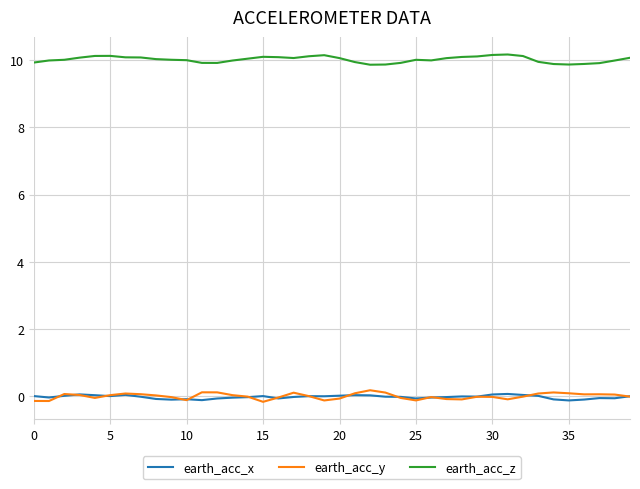

True or false: earth_acc_x and earth_acc_z intersect in this chart.

False